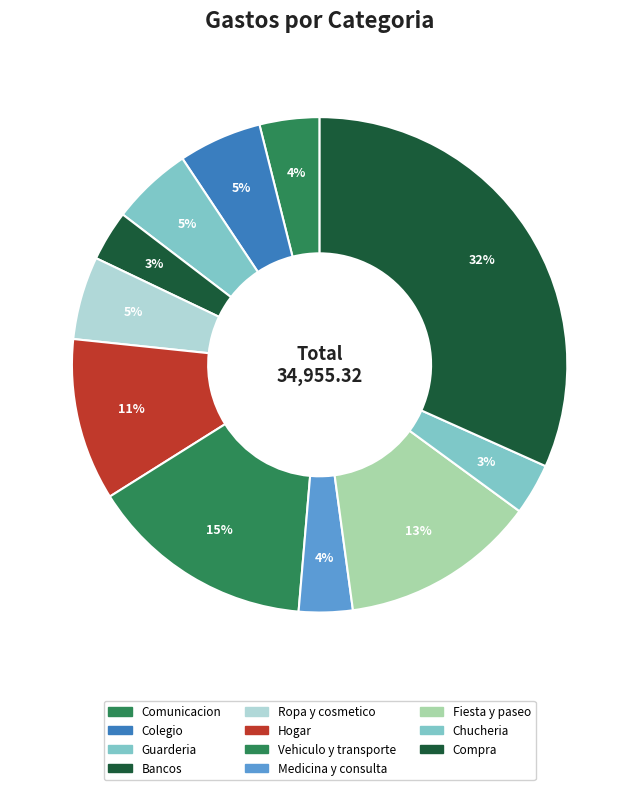

How many segments does this pie chart have?

11